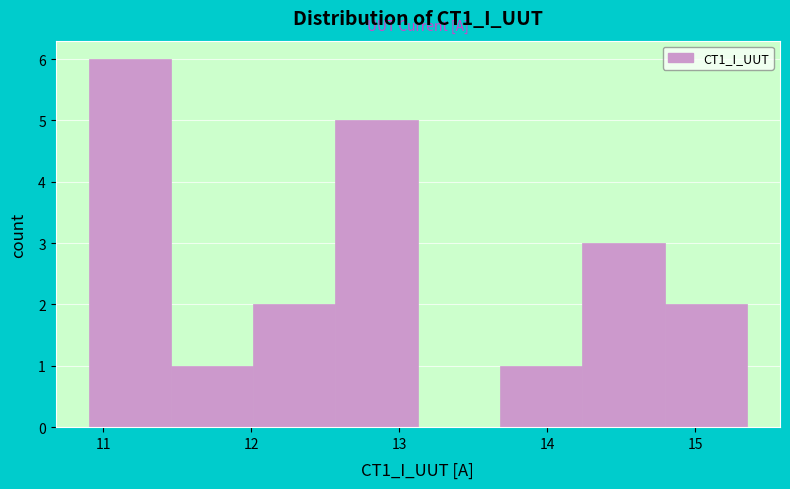

What is the height of the bar covering 13.7 to 14.2 on the x-axis? Neither the bar edges nor the heights are printed on the chart, so give them approximately, as read against the axes.

1